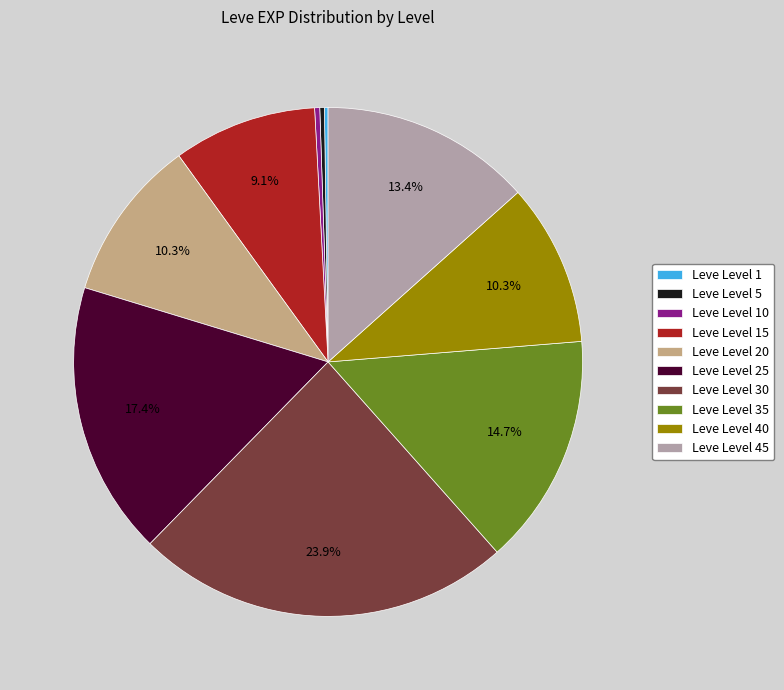

Combined, what portion of the pie is Leve Level 30 and Leve Level 40?

34.2%